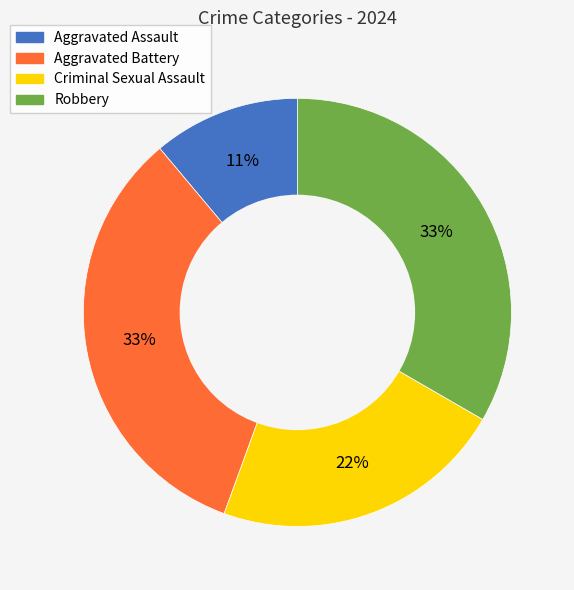

Combined, do Criminal Sexual Assault and Robbery account for over 50%?

Yes